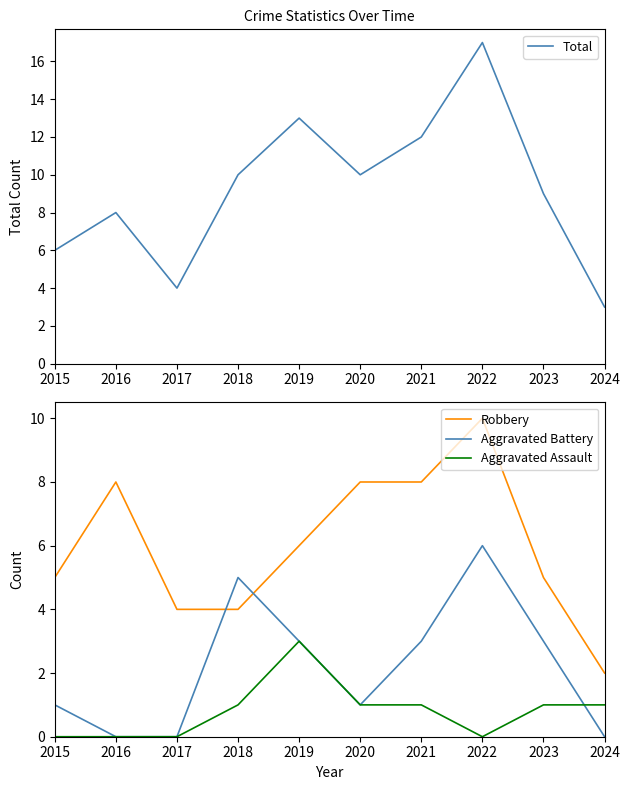

What is the sum of the Robbery values at 2017 and 2015?

9